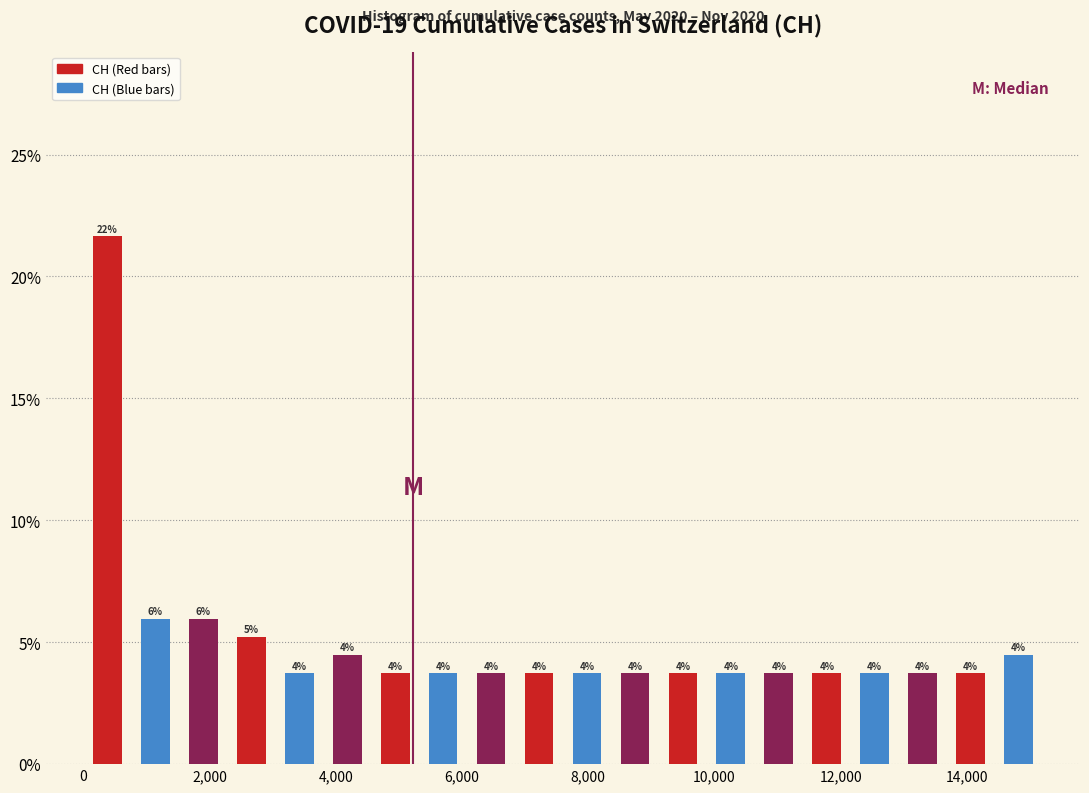

Read against the x-axis, roughly where is the centre of the tallest bar?

400